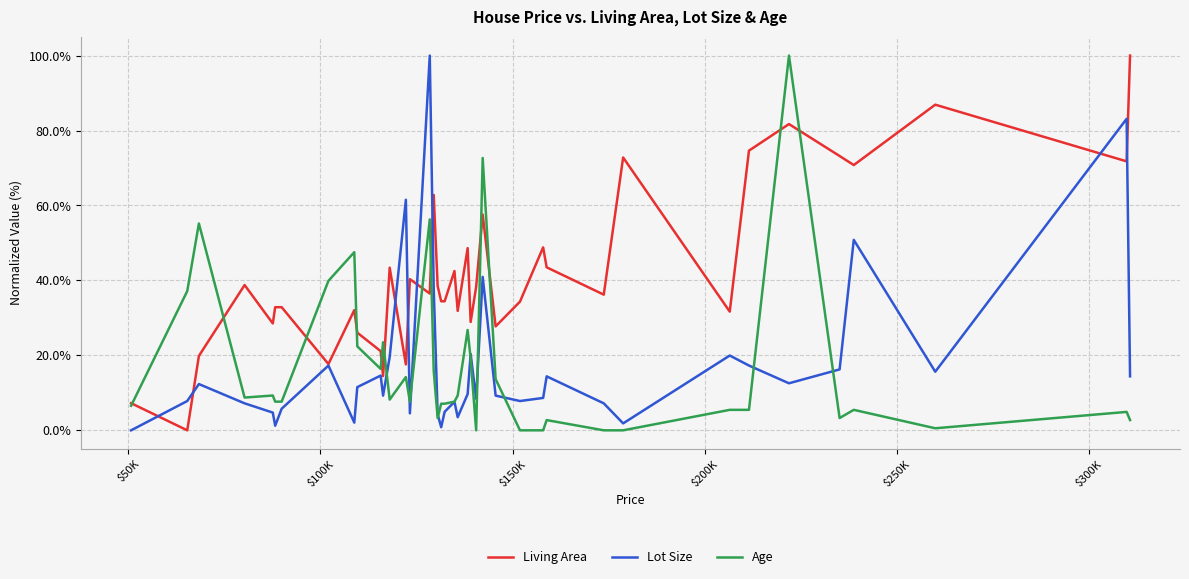

How many series are shown in this chart?

3